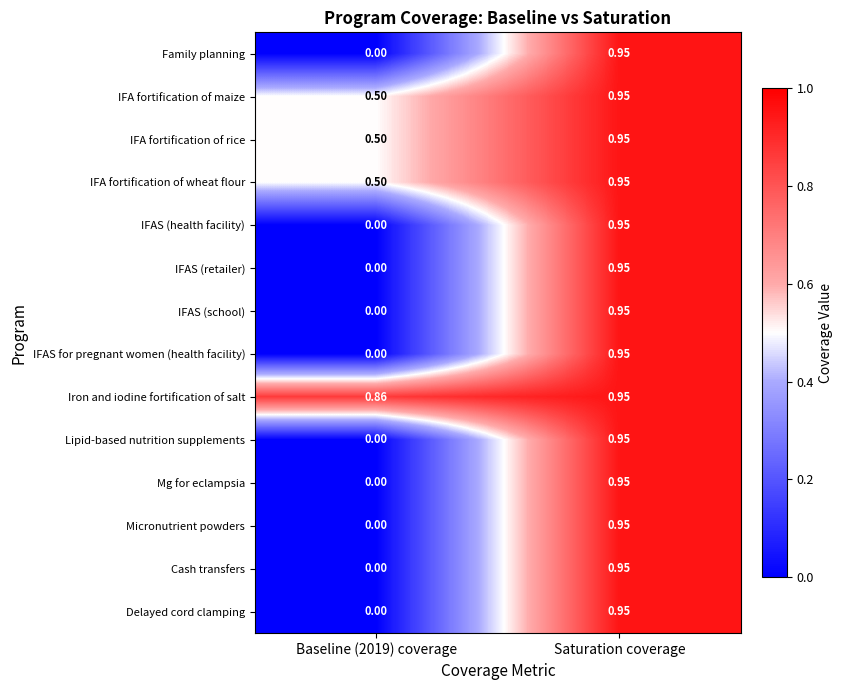

Which series has the largest total across all categories?

Iron and iodine fortification of salt